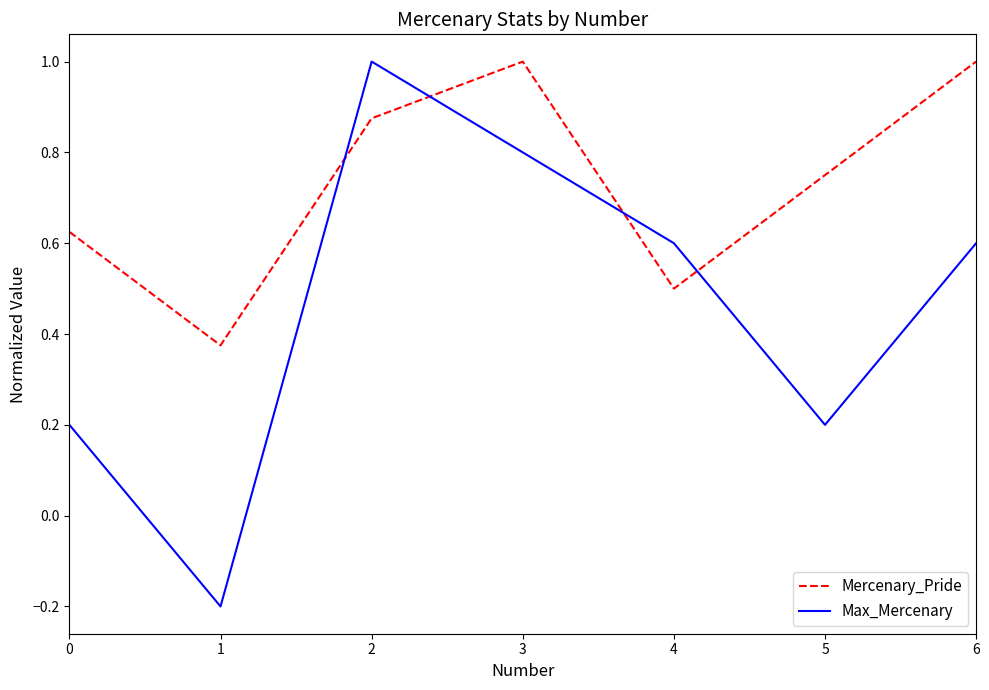

Which series has the widest spread of values?

Max_Mercenary